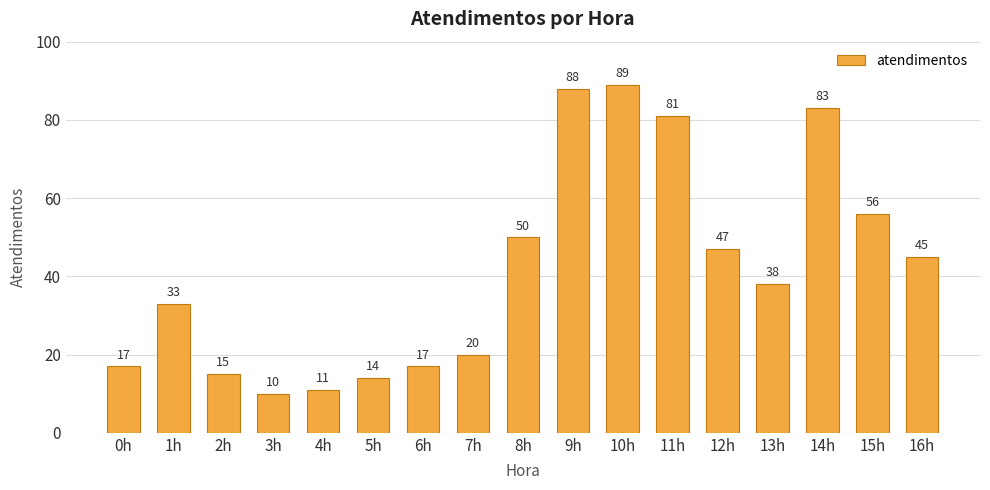

True or false: the data shows 47 at 12h.

True